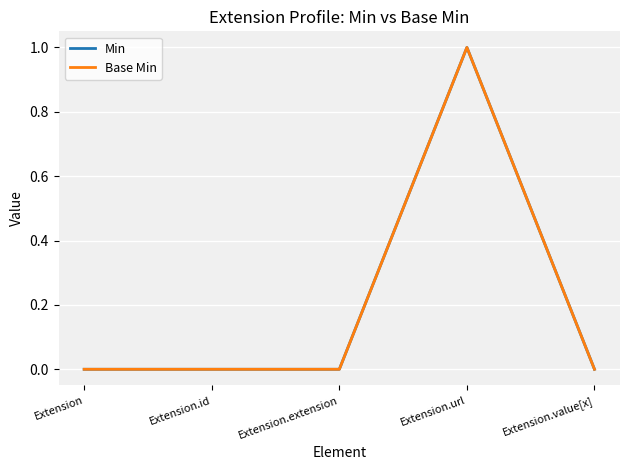

Is this an area chart (filled region under the line)?

No